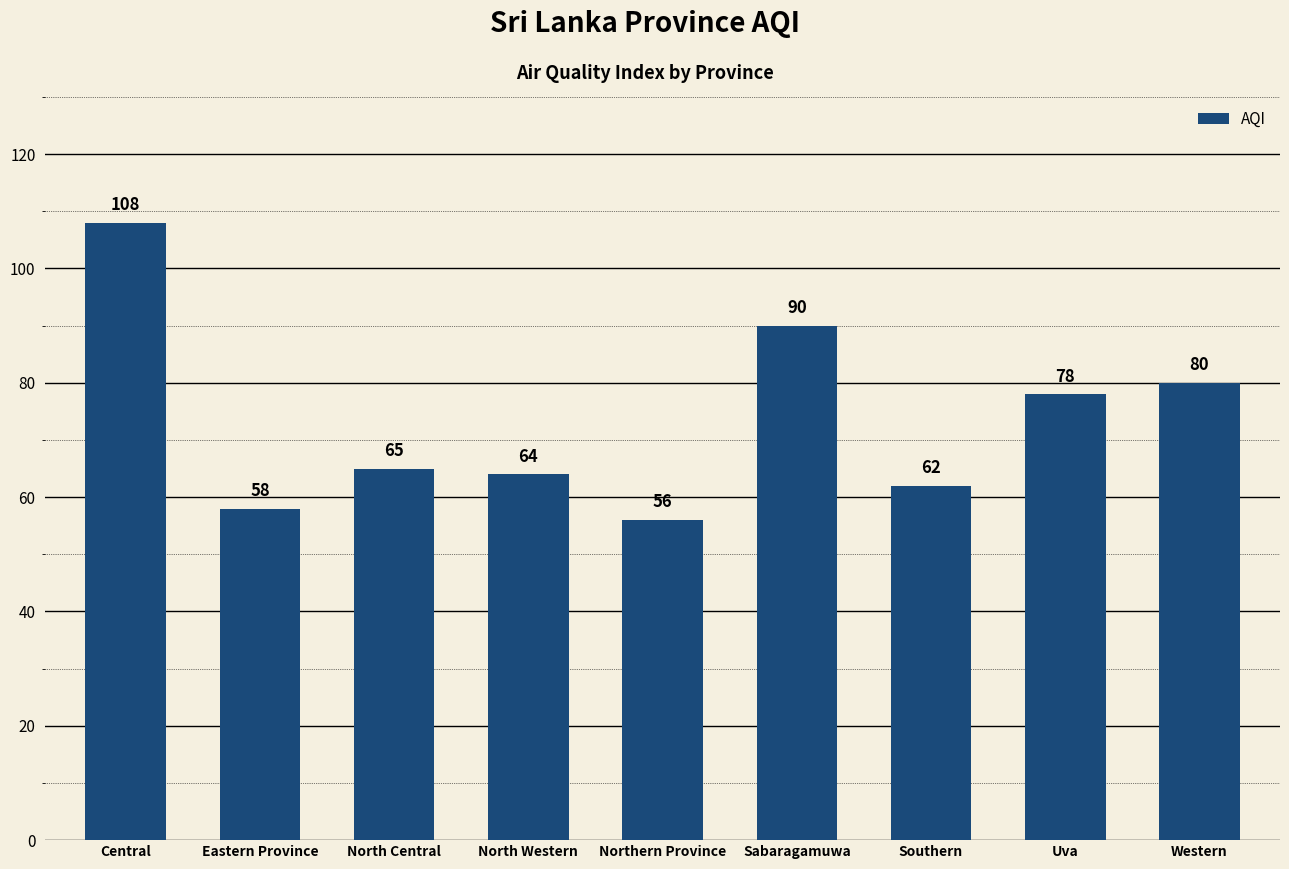

What is the difference between the maximum and second lowest values?

50